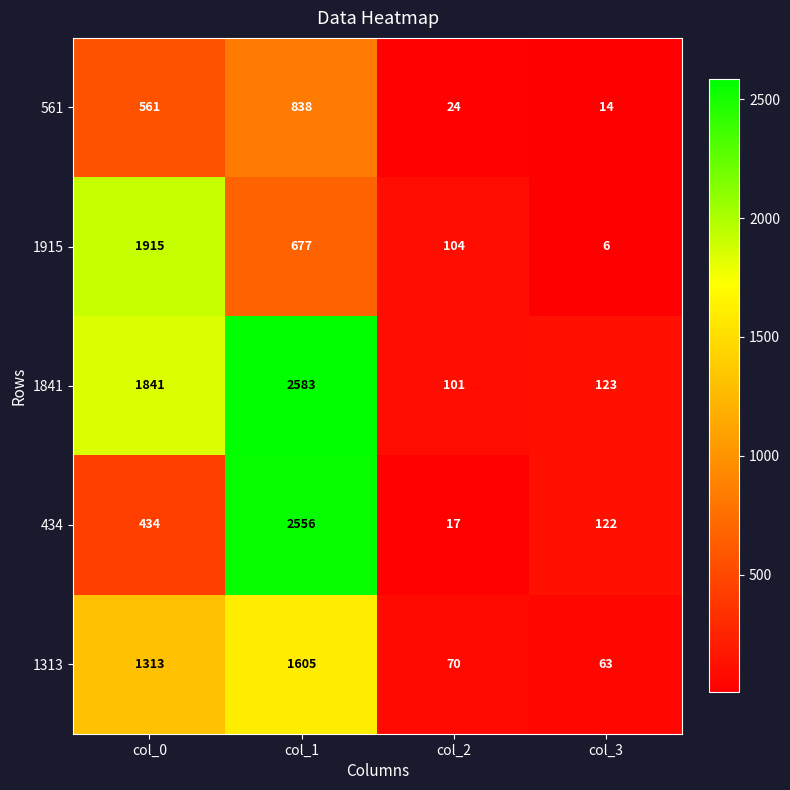

Rank the series at col_1 from highest to lowest value.

1841, 434, 1313, 561, 1915